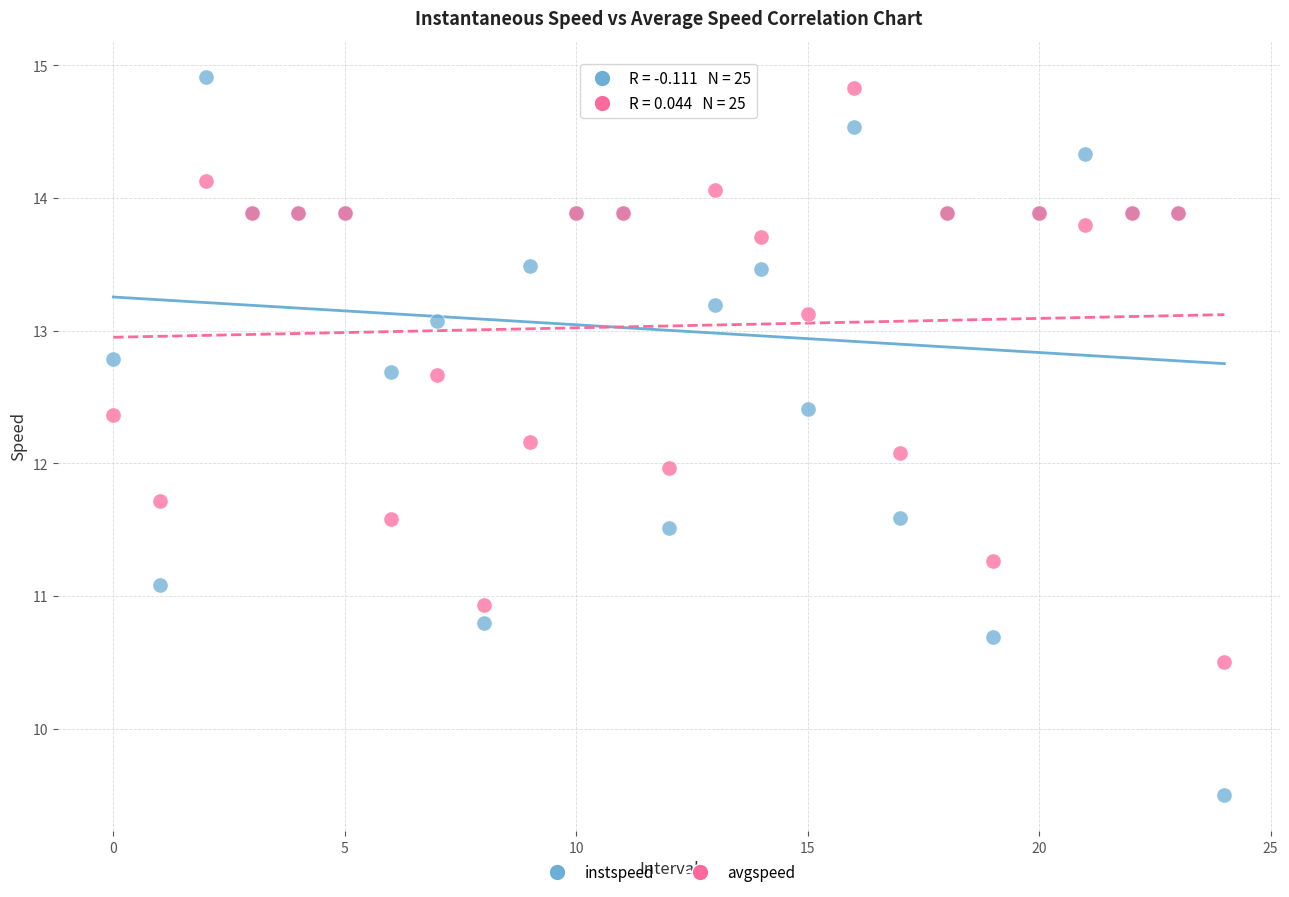

Which series has the widest spread of Y values?

instspeed